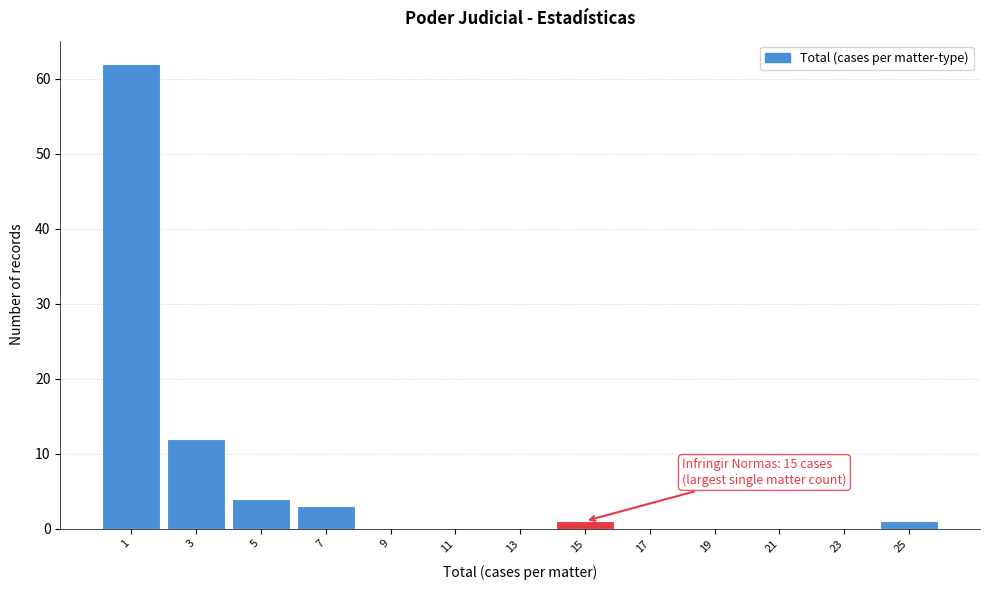

Reading left to right, list all the values displayed in this chart.

1=62	3=12	5=4	7=3	9=0	11=0	13=0	15=1	17=0	19=0	21=0	23=0	25=1